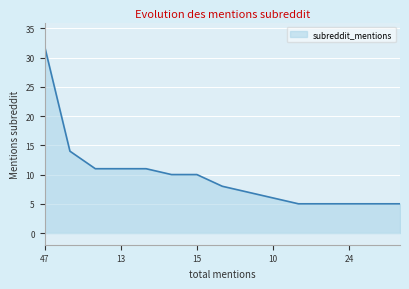

What is the maximum value shown in the chart?

32